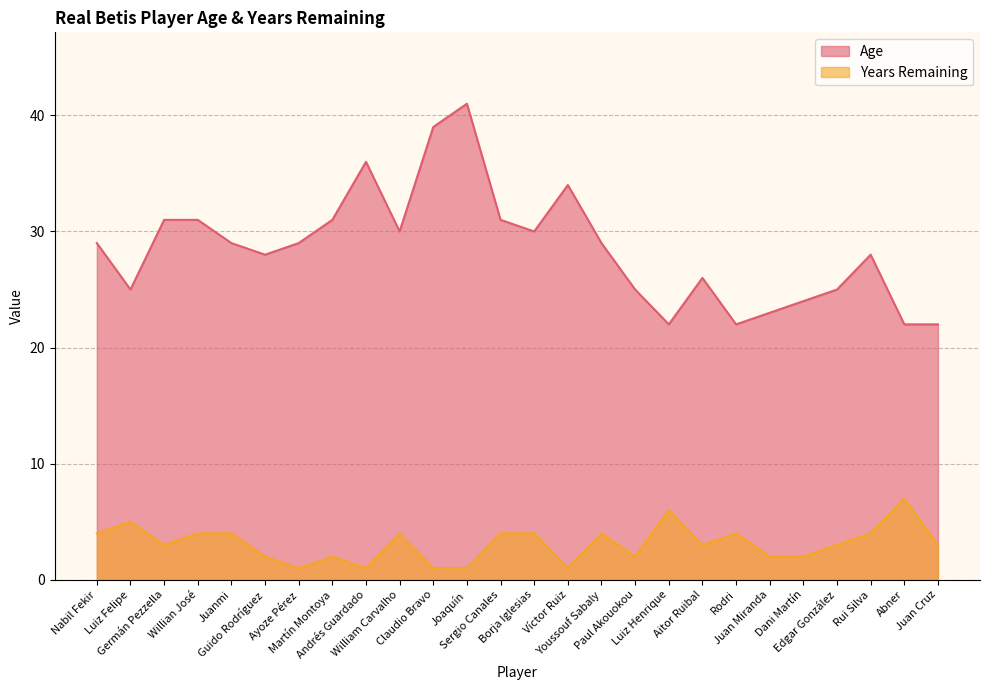

What is the maximum value shown in the chart?

41